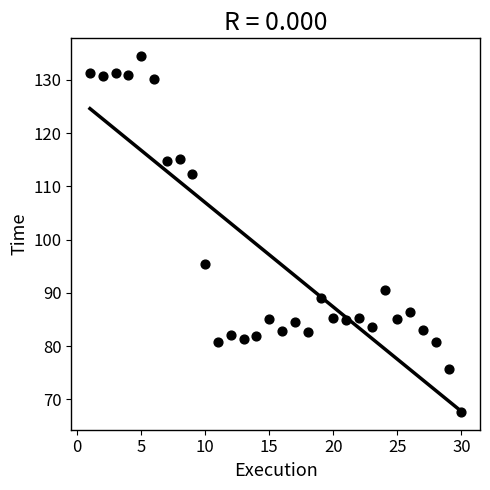

What is the range of Y values (max minus min)?

66.8